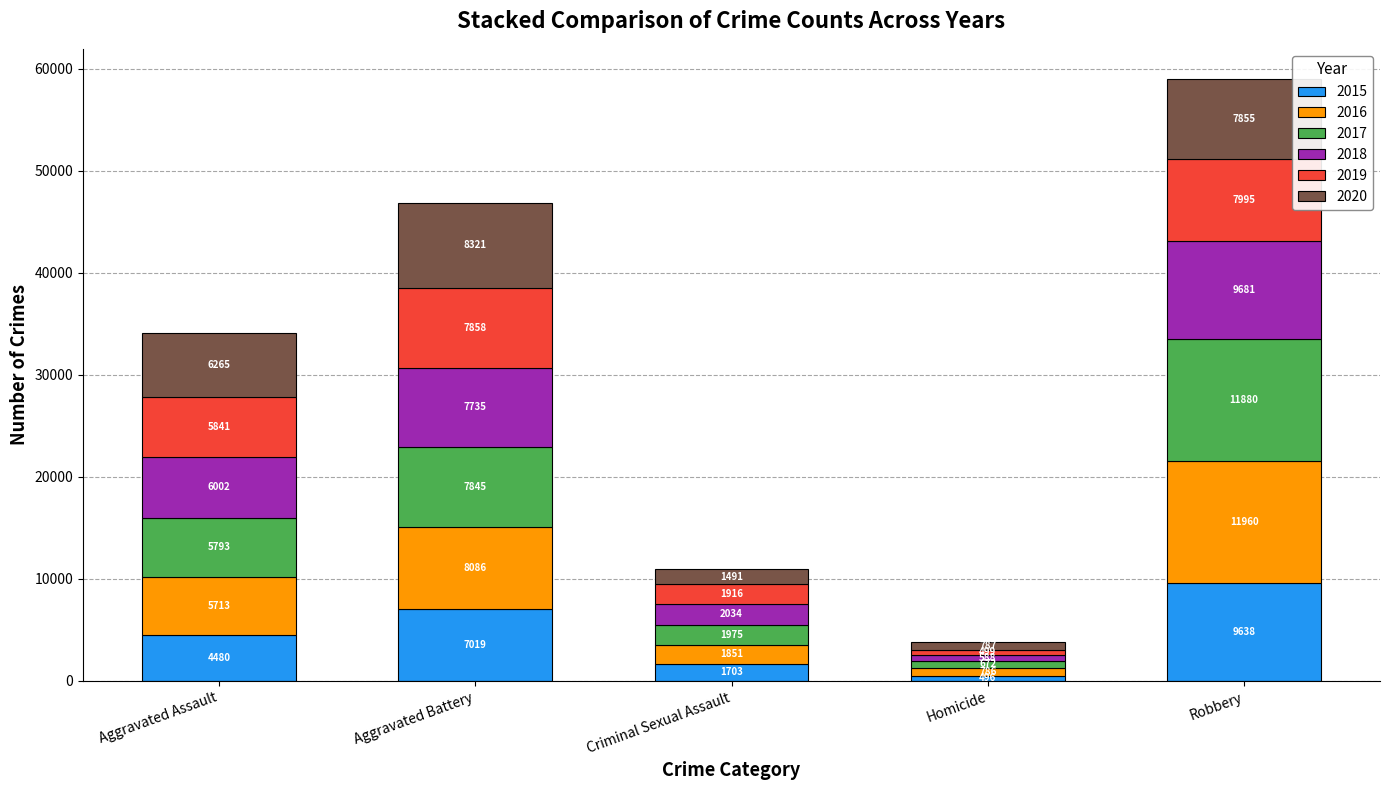

What is the total value across all series at Aggravated Battery?

46864